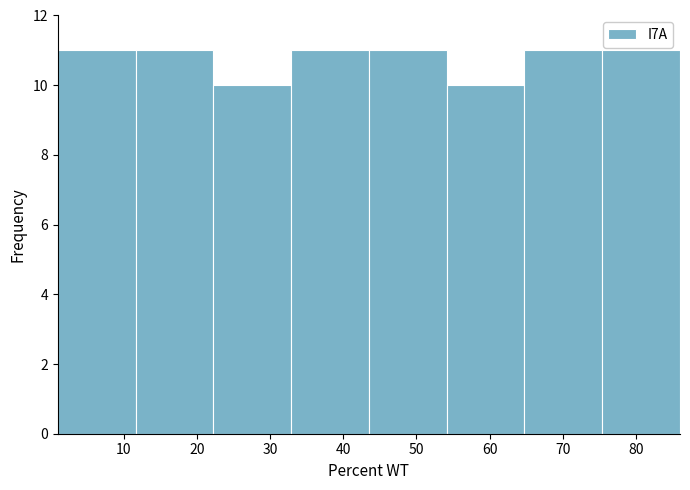

Reading left to right, list every bar in this chart as the range it spans on the x-axis followed by its height. Neither the bar edges nor the heights are printed on the chart, so give them approximately, as read against the axes.

1 to 12: 11
12 to 22: 11
22 to 33: 10
33 to 44: 11
44 to 54: 11
54 to 65: 10
65 to 75: 11
75 to 86: 11